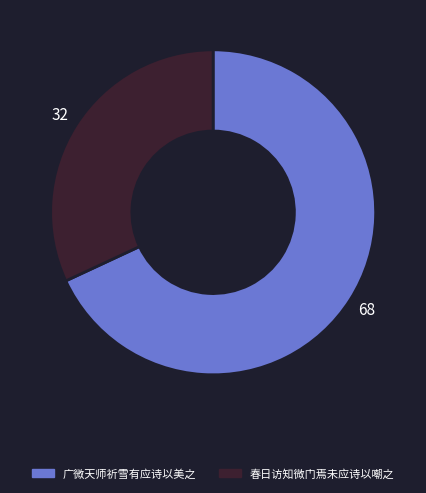

Combined, do 春日访知微门焉未应诗以嘲之 and 广微天师祈雪有应诗以美之 account for over 50%?

Yes